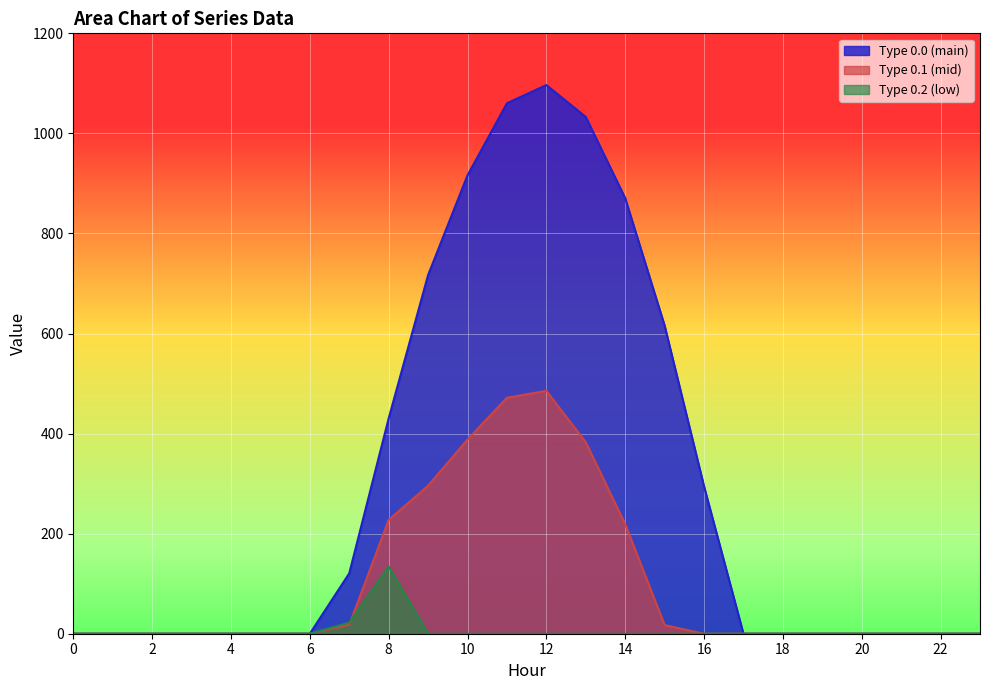

What are all the series names shown in the legend?

Type 0.0 (main), Type 0.1 (mid), Type 0.2 (low)